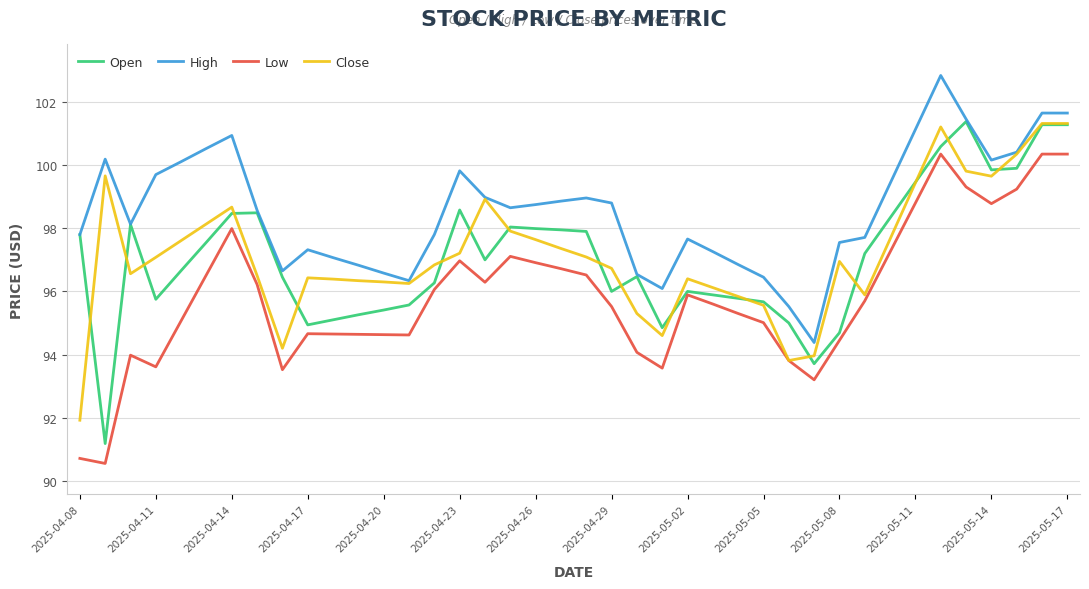

What is the maximum value shown in the chart?

102.8